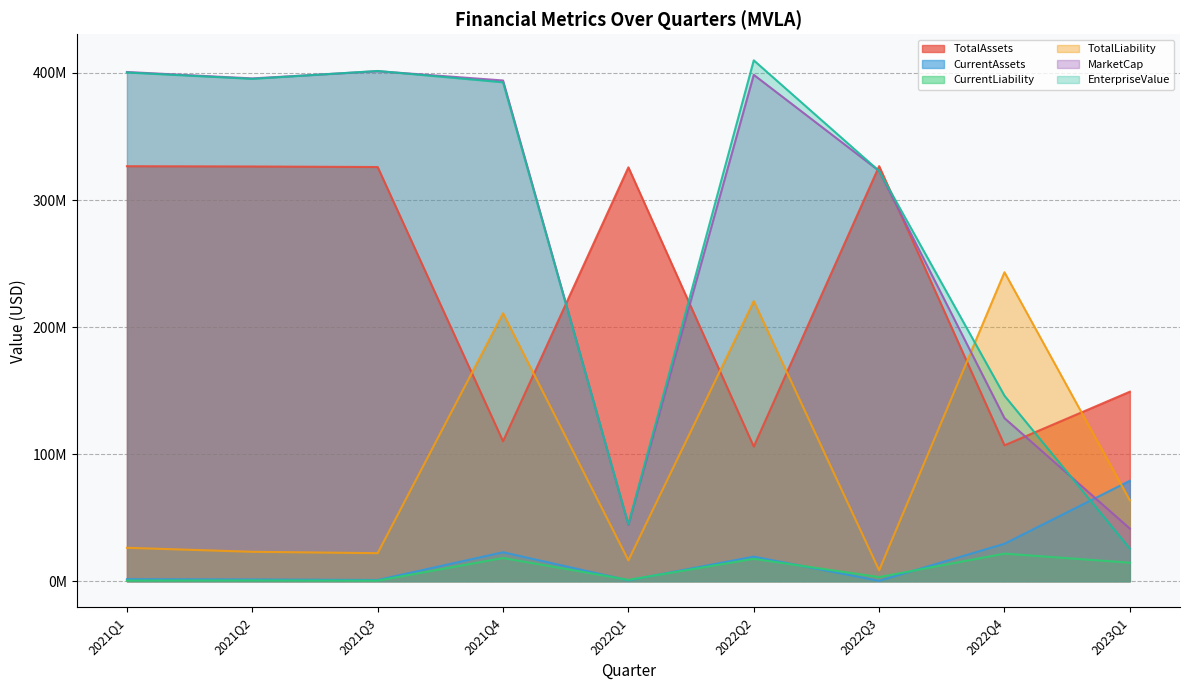

Reading left to right, list all the values displayed in this chart.

TotalAssets: 326592520.0	326382788.0	325959496.0	110108000.0	325710883.0	105919000.0	326649796.0	106928000.0	149123000.0
CurrentAssets: 1591986.0	1374061.0	942576.0	22778000.0	675217.0	19323000.0	297362.0	29462000.0	79039000.0
CurrentLiability: 512984.0	588986.0	462833.0	18236000.0	1045706.0	17570000.0	3257301.0	21696000.0	14559000.0
TotalLiability: 26292984.0	23143986.0	22050333.0	210894000.0	16398206.0	220425000.0	8613631.0	243146000.0	63630000.0
MarketCap: 400748386.0	395687500.0	401375000.0	394062500.0	44344226.0	398531250.0	322887500.0	128308465.8	41399075.9
EnterpriseValue: 400363726.0	395354654.0	401556524.0	392645500.0	44768726.0	409926250.0	322845105.0	145957465.8	25620075.9